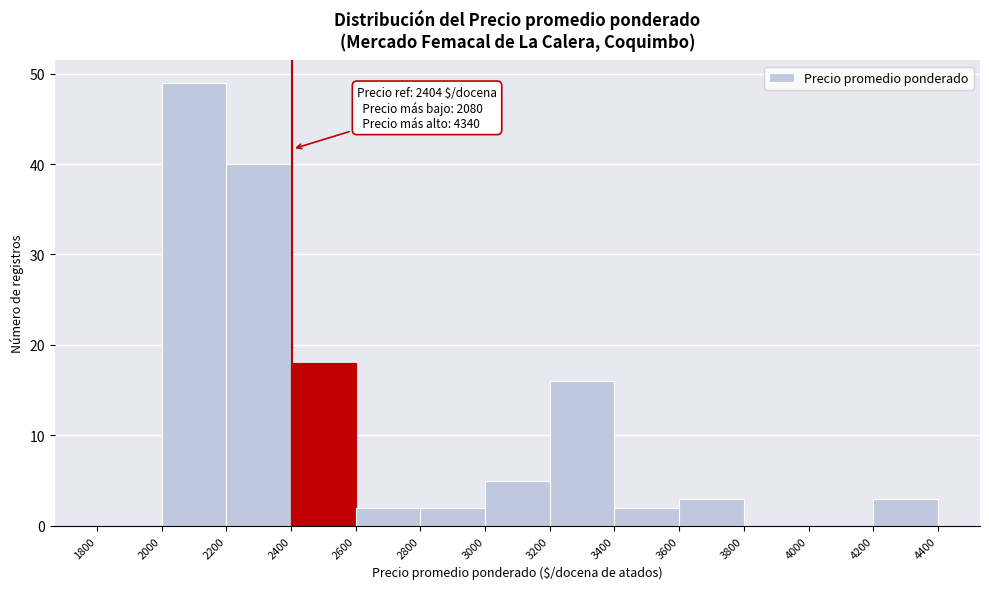

Over which range of the x-axis is the bar tallest?

2000 to 2200